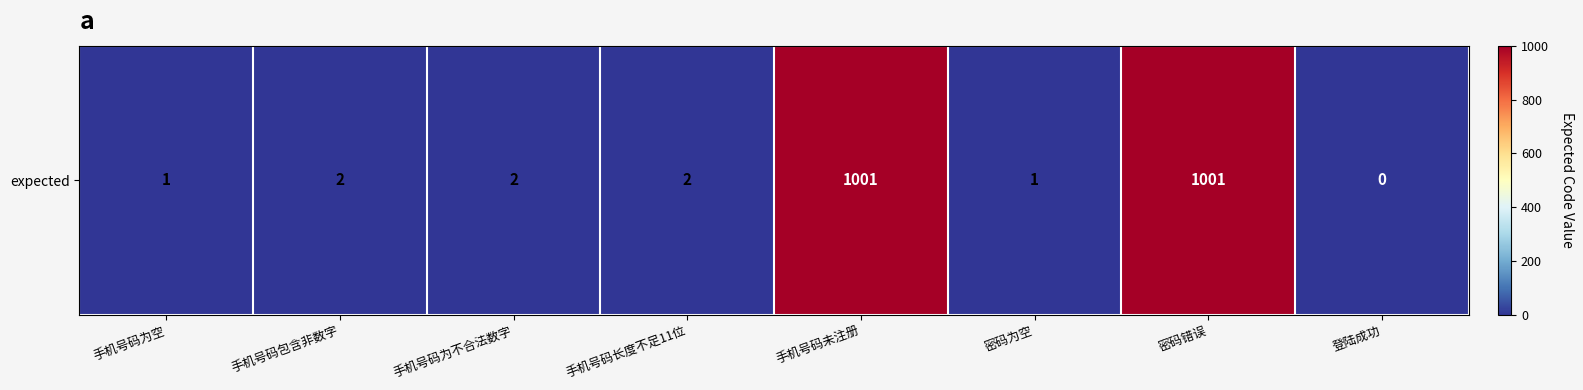

Rank the categories by value from highest to lowest.

手机号码未注册, 密码错误, 手机号码包含非数字, 手机号码为不合法数字, 手机号码长度不足11位, 手机号码为空, 密码为空, 登陆成功